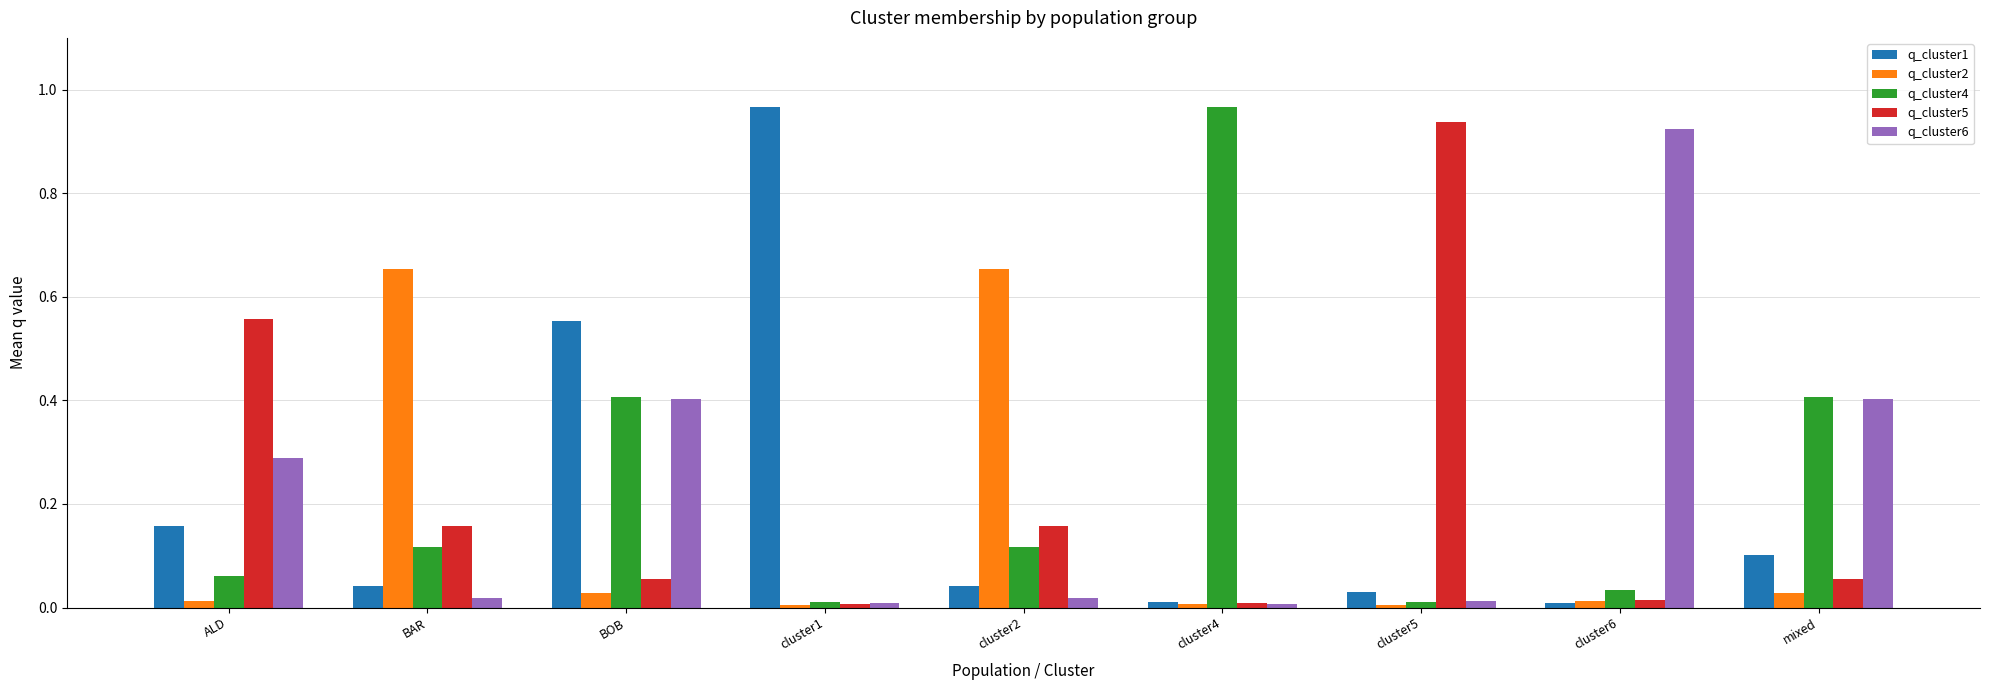

True or false: q_cluster4 has a value of 0.5 at cluster4.

False